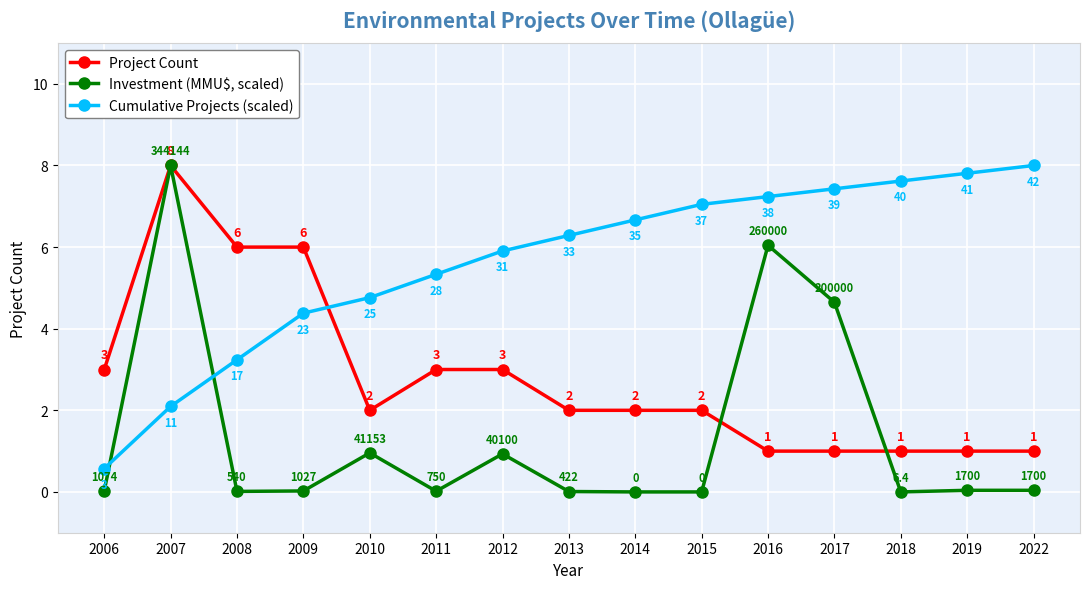

True or false: Cumulative Projects (scaled) has a value of 2.1 at 2007.

True